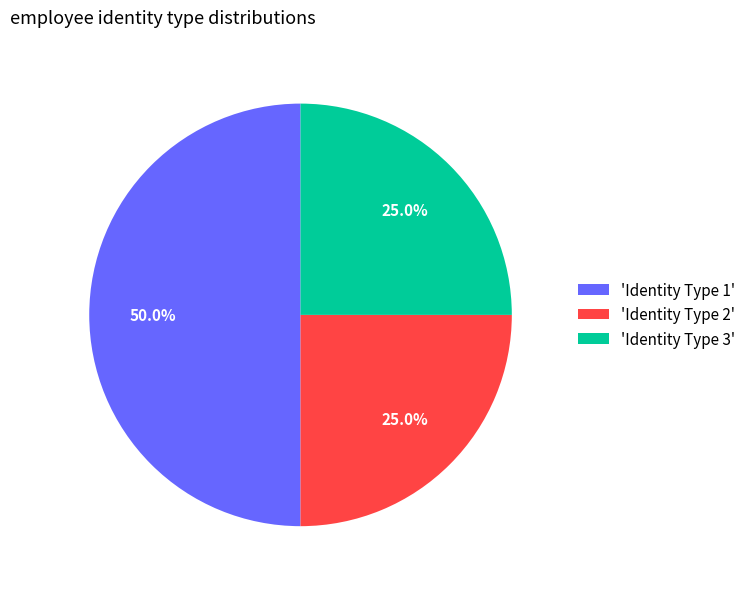

What is the largest slice in the pie chart?

'Identity Type 1'